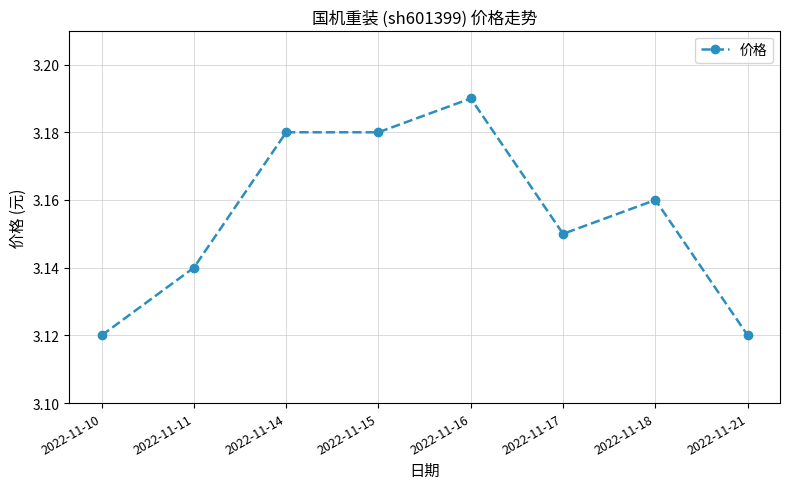

The value at 2022-11-11 is 1.2. True or false?

False